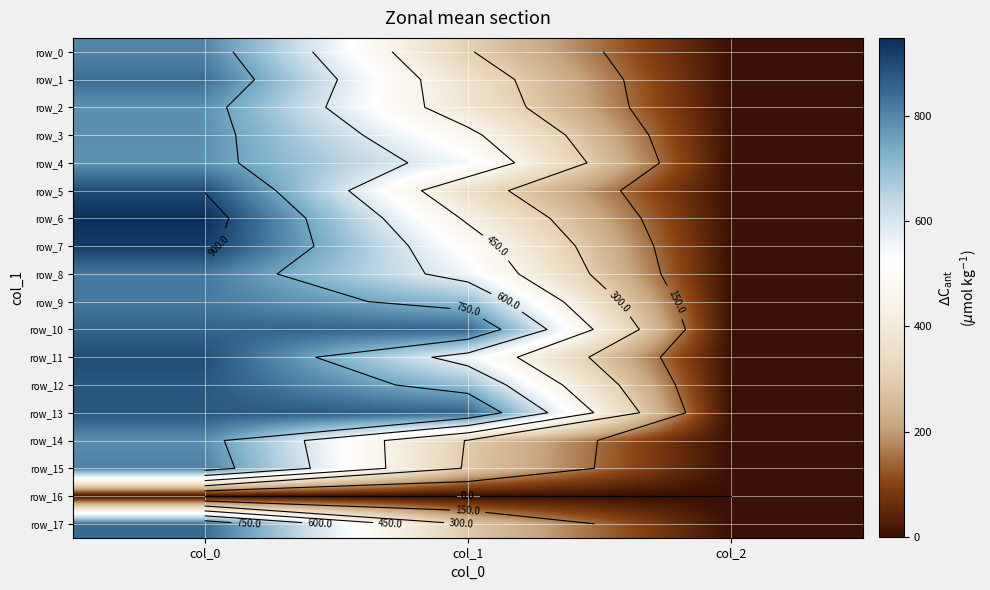

What is the maximum value for row_2?

783.3